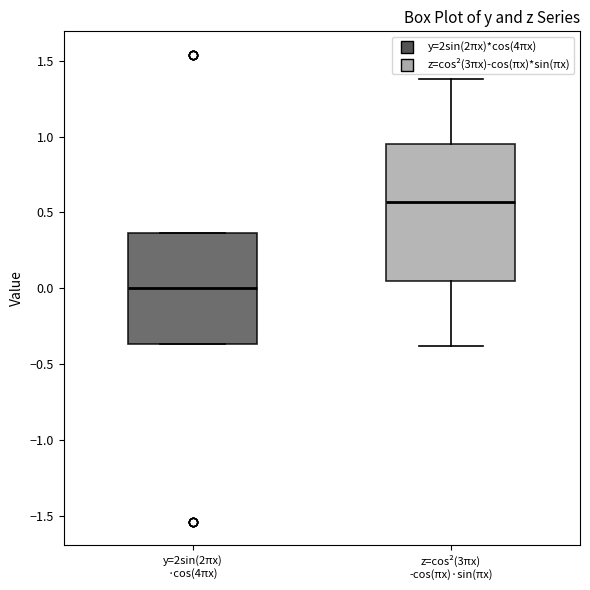

Reading left to right, read every box against the y-axis: the position of its median line, the range the box covers, and the ends of its whiskers. The values are not printed on the chart, so give them approximately, as read against the axis.

y=2sin(2πx) ·cos(4πx): median 0.00, box -0.35 to 0.35, whiskers -0.35 to 0.35
z=cos²(3πx) -cos(πx)·sin(πx): median 0.55, box 0.05 to 0.95, whiskers -0.40 to 1.40